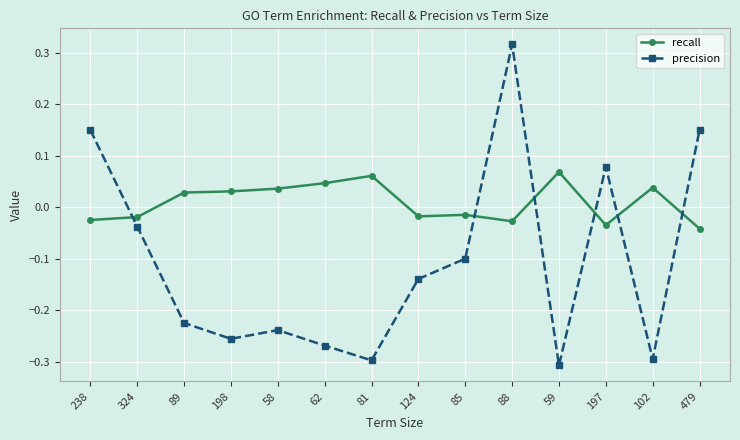

Which category has the highest value across all series?

88